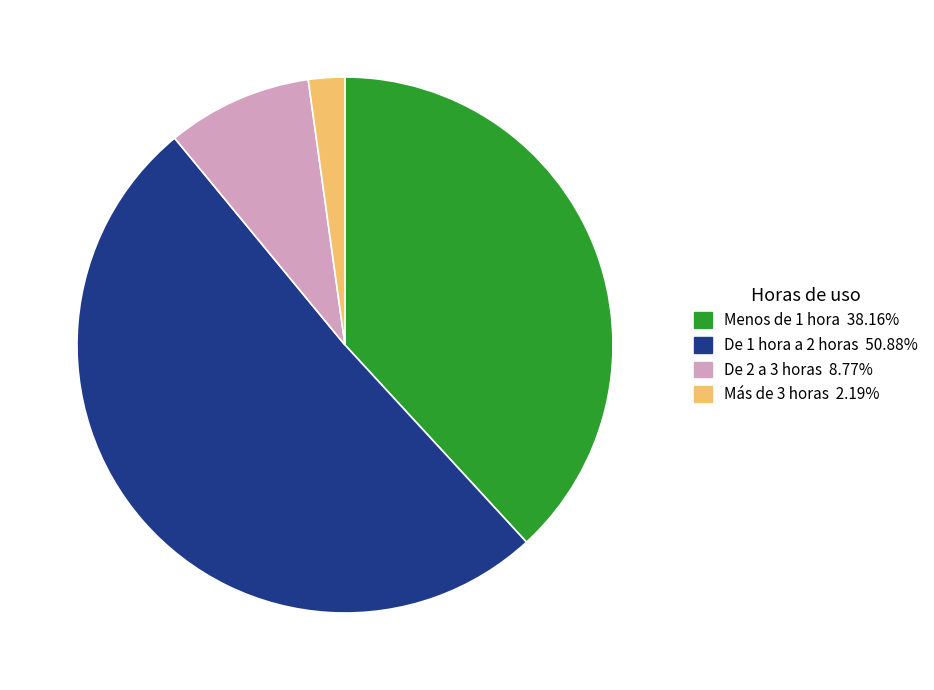

Is the sum of De 2 a 3 horas and De 1 hora a 2 horas greater than half?

Yes